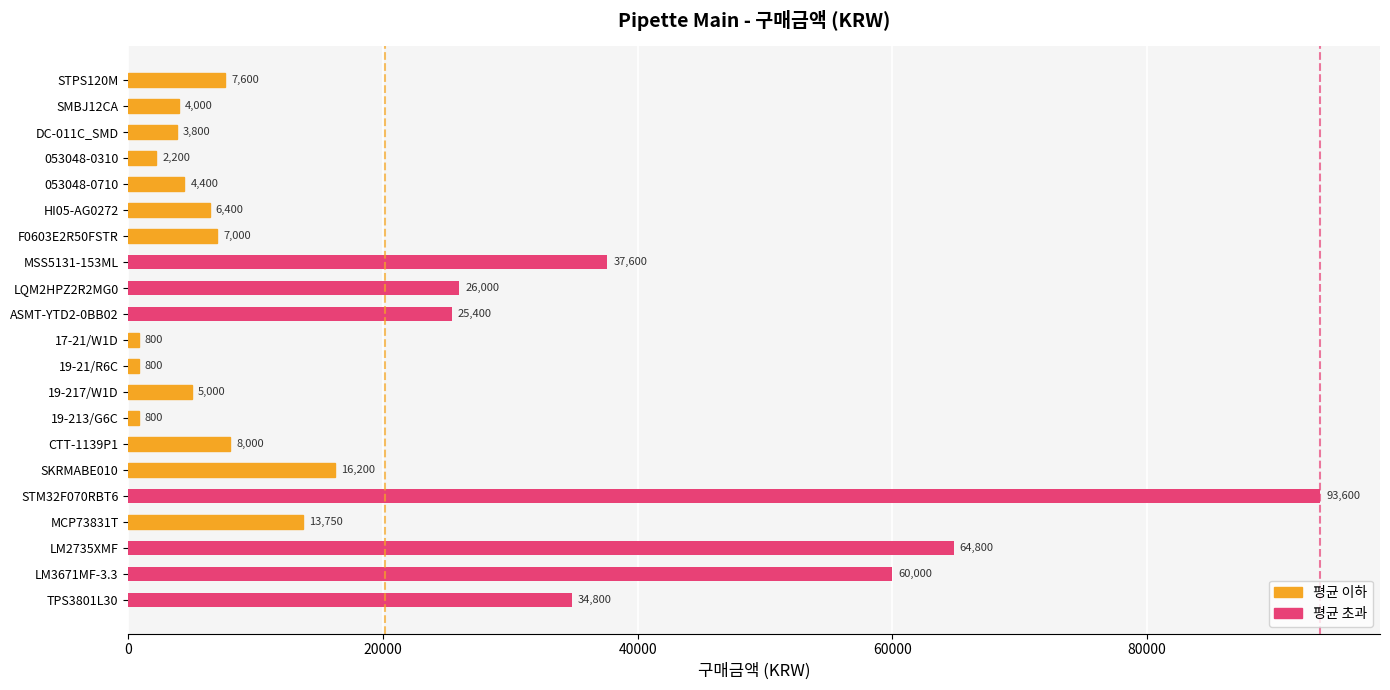

What is the average value?

20140